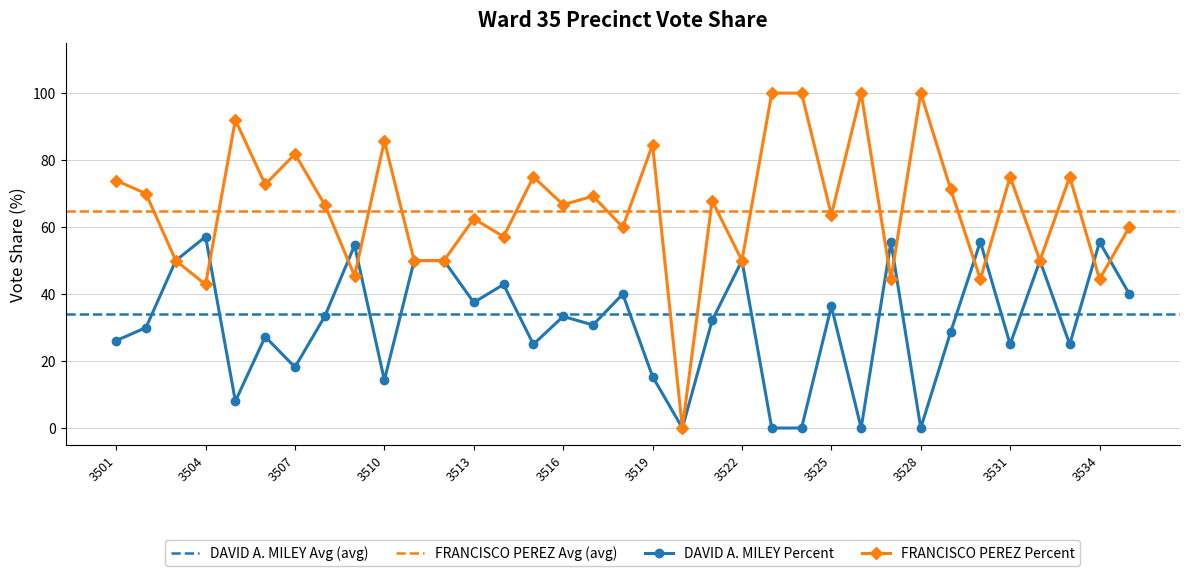

What is the value of the DAVID A. MILEY Percent point at the 21st from the left?

32.1